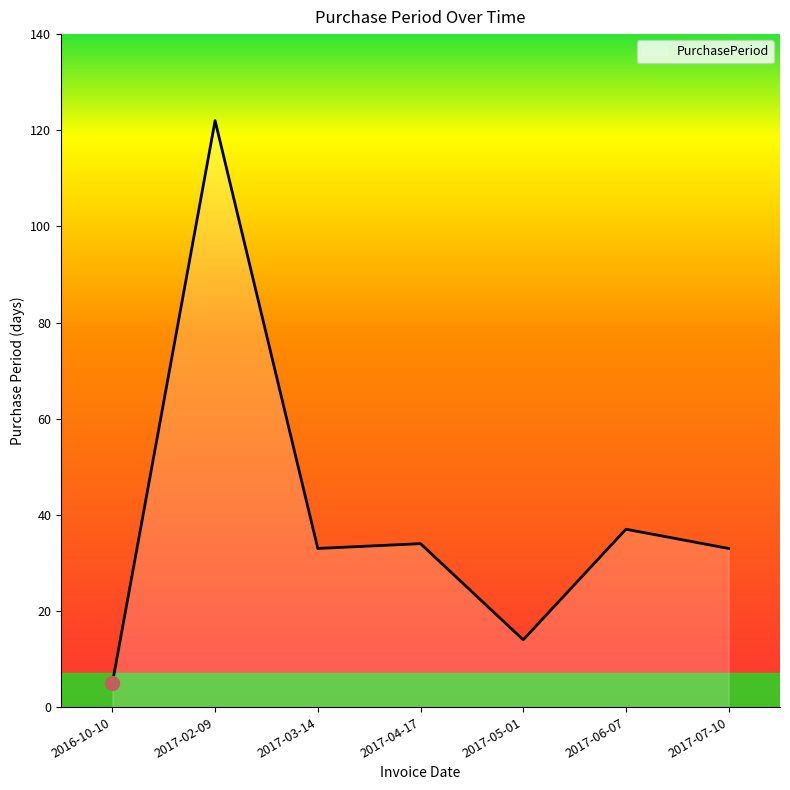

True or false: the data shows 12 at 2017-04-17.

False